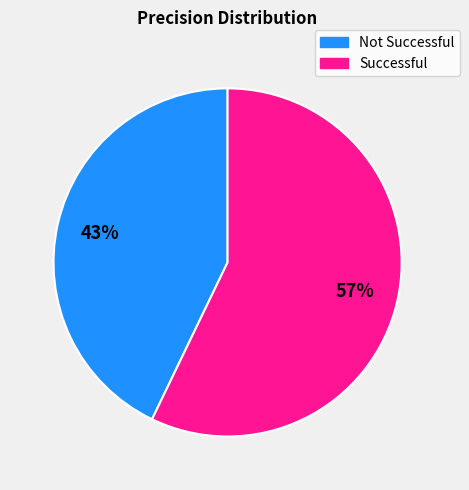

Is there any slice that represents more than half of the pie?

Yes